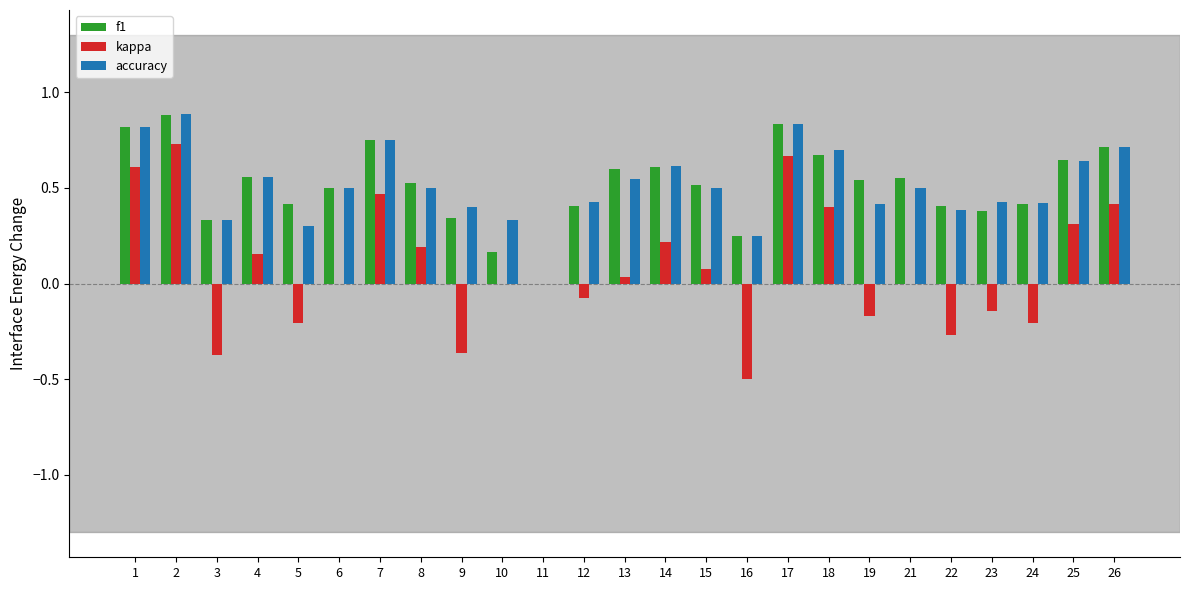

At which category is the sum across all series the highest?

2